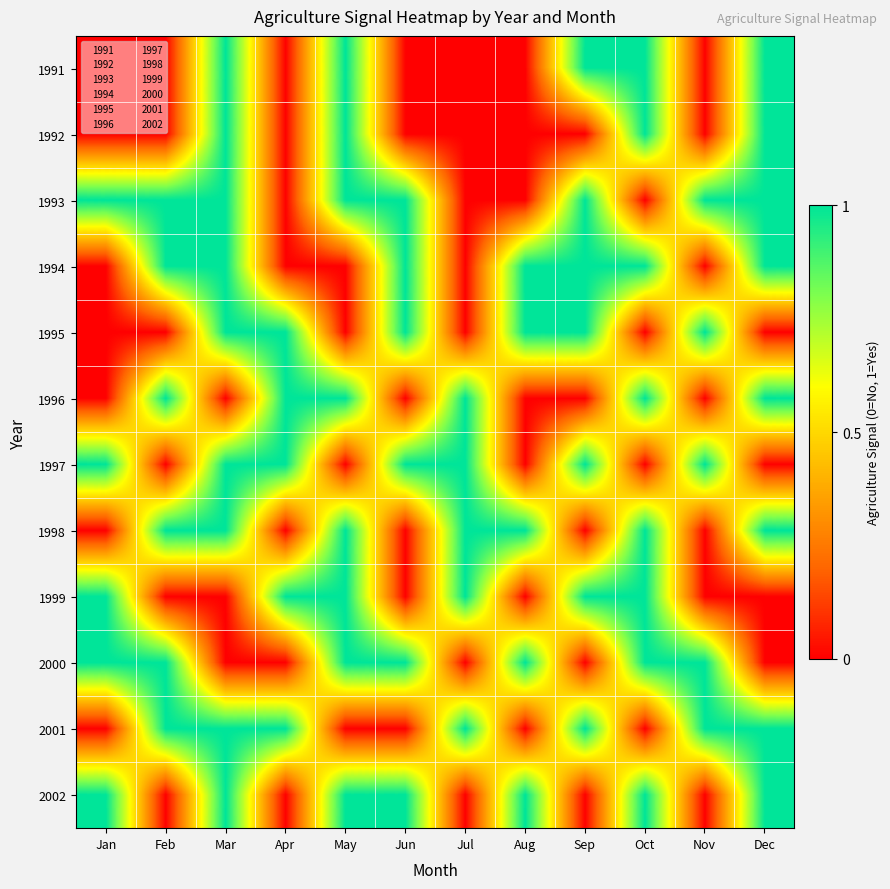

Reading left to right, what are all the values shown in this chart?

1991: Jan=0	Feb=0	Mar=1	Apr=0	May=1	Jun=0	Jul=0	Aug=0	Sep=1	Oct=1	Nov=0	Dec=1
1992: Jan=0	Feb=0	Mar=1	Apr=0	May=1	Jun=0	Jul=0	Aug=0	Sep=0	Oct=1	Nov=0	Dec=1
1993: Jan=1	Feb=1	Mar=1	Apr=0	May=1	Jun=1	Jul=0	Aug=0	Sep=1	Oct=0	Nov=1	Dec=1
1994: Jan=0	Feb=1	Mar=1	Apr=0	May=0	Jun=1	Jul=0	Aug=1	Sep=1	Oct=1	Nov=0	Dec=1
1995: Jan=0	Feb=0	Mar=1	Apr=1	May=0	Jun=1	Jul=0	Aug=1	Sep=1	Oct=0	Nov=1	Dec=0
1996: Jan=0	Feb=1	Mar=0	Apr=1	May=1	Jun=0	Jul=1	Aug=0	Sep=0	Oct=1	Nov=0	Dec=1
1997: Jan=1	Feb=0	Mar=1	Apr=1	May=0	Jun=1	Jul=1	Aug=0	Sep=1	Oct=0	Nov=1	Dec=0
1998: Jan=0	Feb=1	Mar=1	Apr=0	May=1	Jun=0	Jul=1	Aug=1	Sep=0	Oct=1	Nov=0	Dec=1
1999: Jan=1	Feb=0	Mar=0	Apr=1	May=1	Jun=0	Jul=1	Aug=0	Sep=1	Oct=1	Nov=0	Dec=0
2000: Jan=1	Feb=1	Mar=0	Apr=0	May=1	Jun=1	Jul=0	Aug=1	Sep=0	Oct=1	Nov=1	Dec=0
2001: Jan=0	Feb=1	Mar=1	Apr=1	May=0	Jun=0	Jul=1	Aug=0	Sep=1	Oct=0	Nov=1	Dec=1
2002: Jan=1	Feb=0	Mar=1	Apr=0	May=1	Jun=1	Jul=0	Aug=1	Sep=0	Oct=1	Nov=0	Dec=1